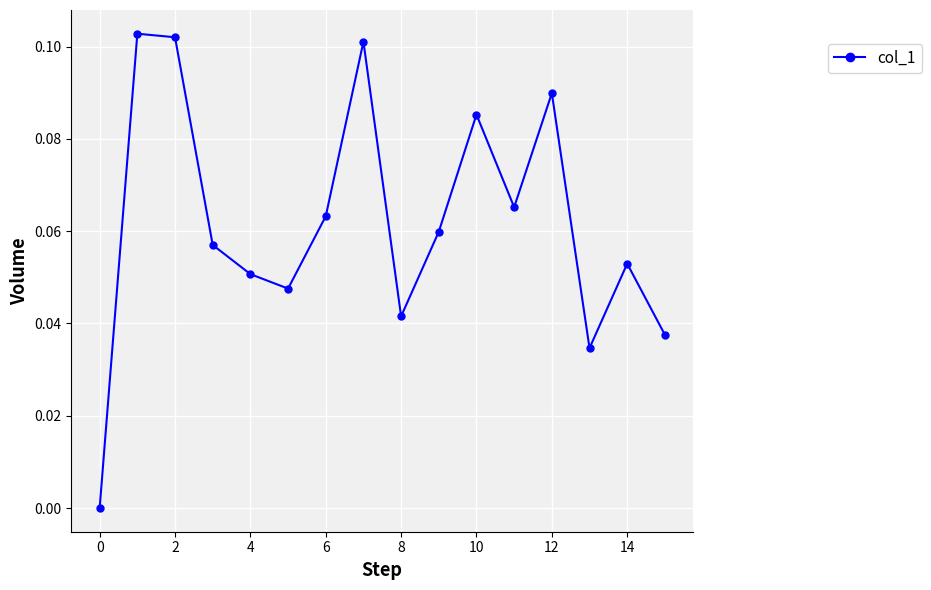

How many points are higher than both their immediate neighbors (excluding endpoints)?

5